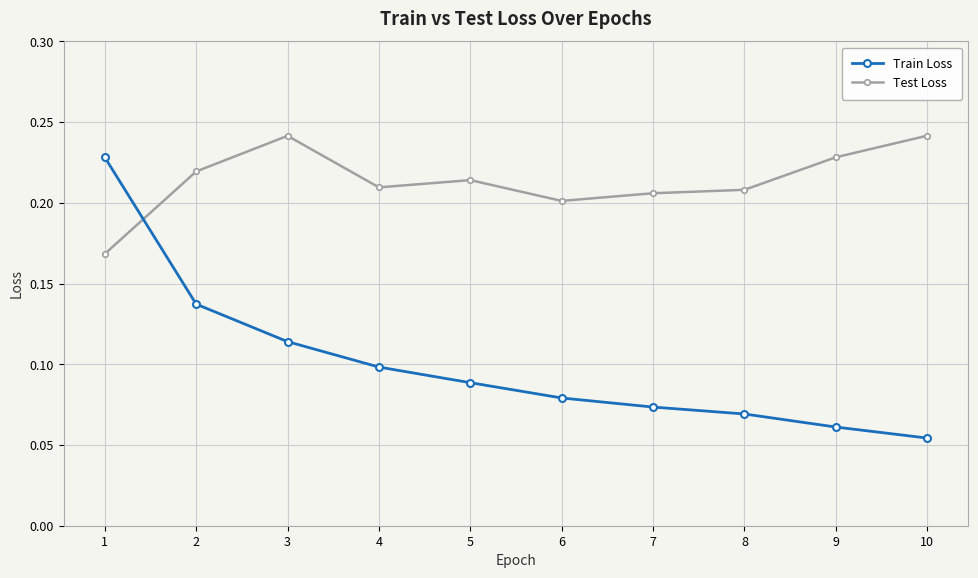

Which series has the largest range (max minus min)?

Train Loss